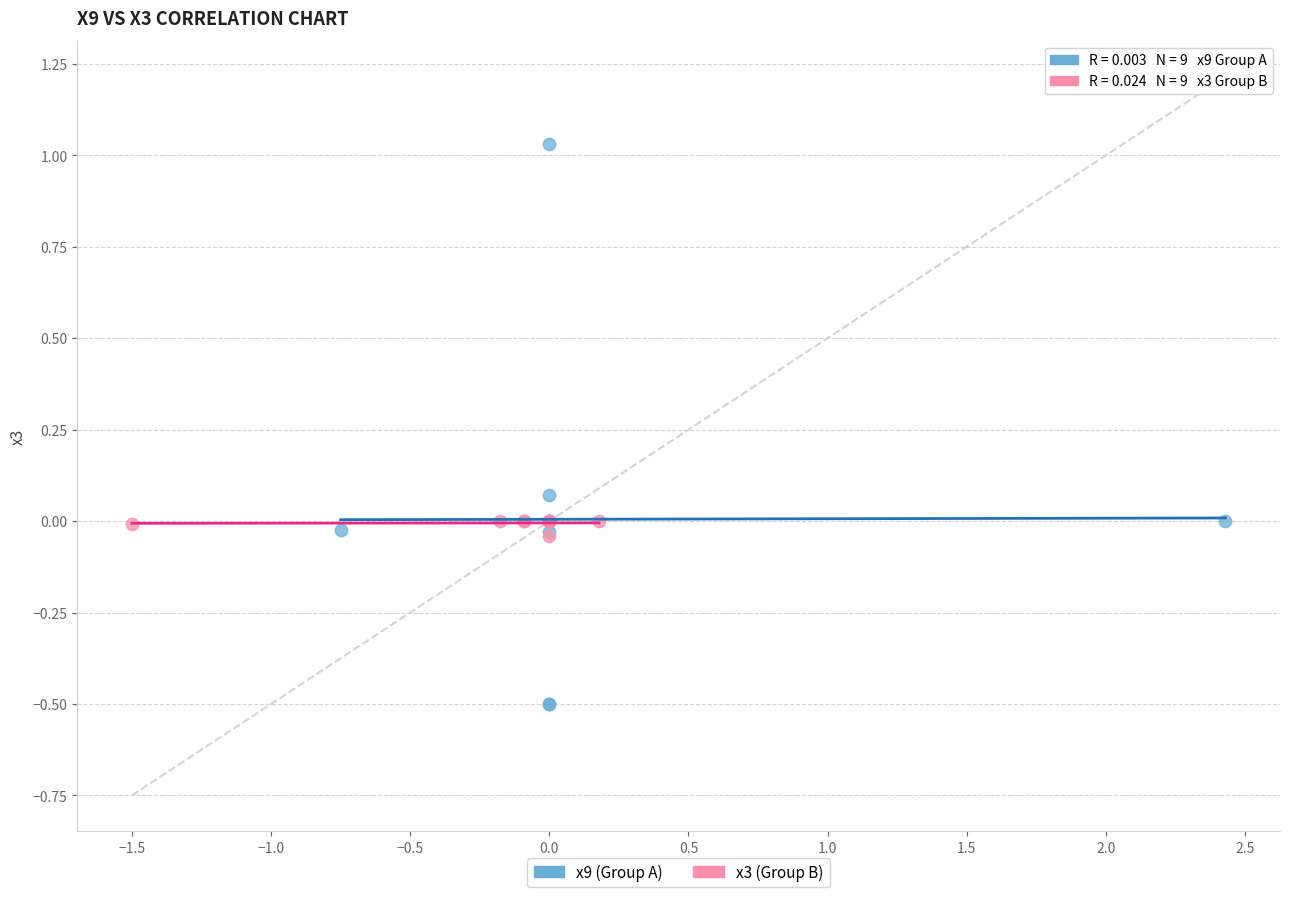

Which series has the widest spread of Y values?

x9 (Group A)